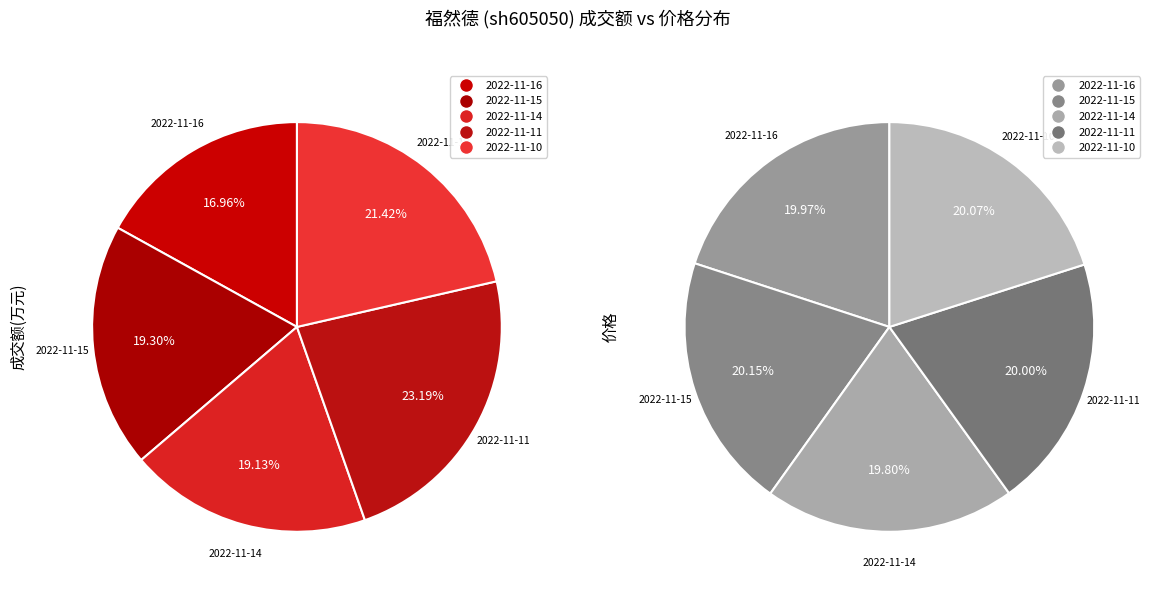

To the nearest percent, what is the combined percentage of 2022-11-16 and 2022-11-10?

38%